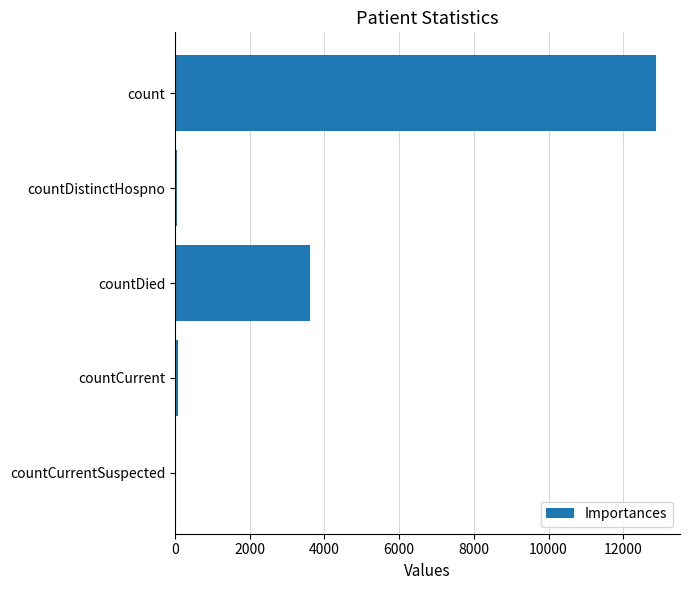

At which category does the chart reach its peak across all series?

count